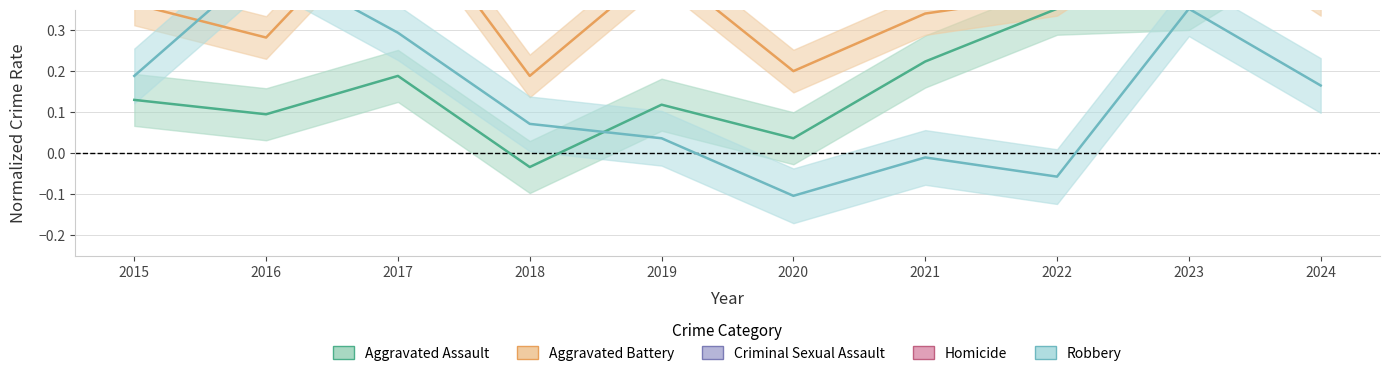

What is the sum of the Criminal Sexual Assault values at 2018 and 2019?

-0.7